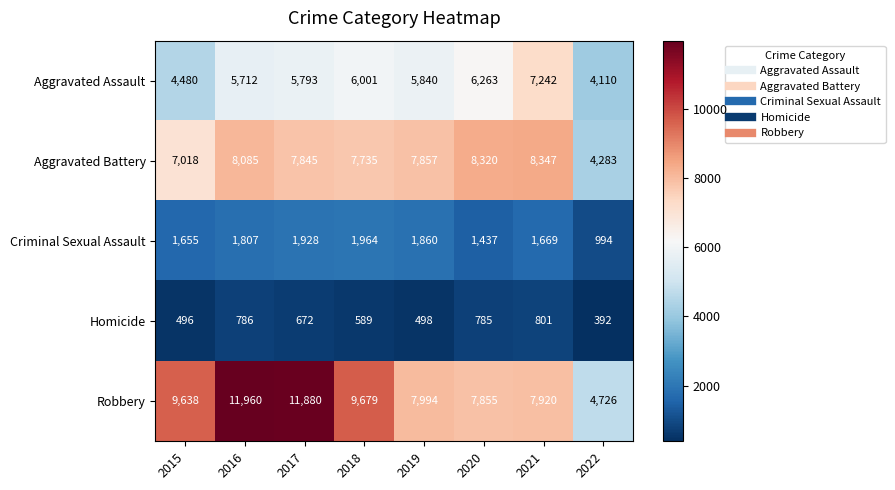

Rank the series at 2016 from lowest to highest value.

Homicide, Criminal Sexual Assault, Aggravated Assault, Aggravated Battery, Robbery